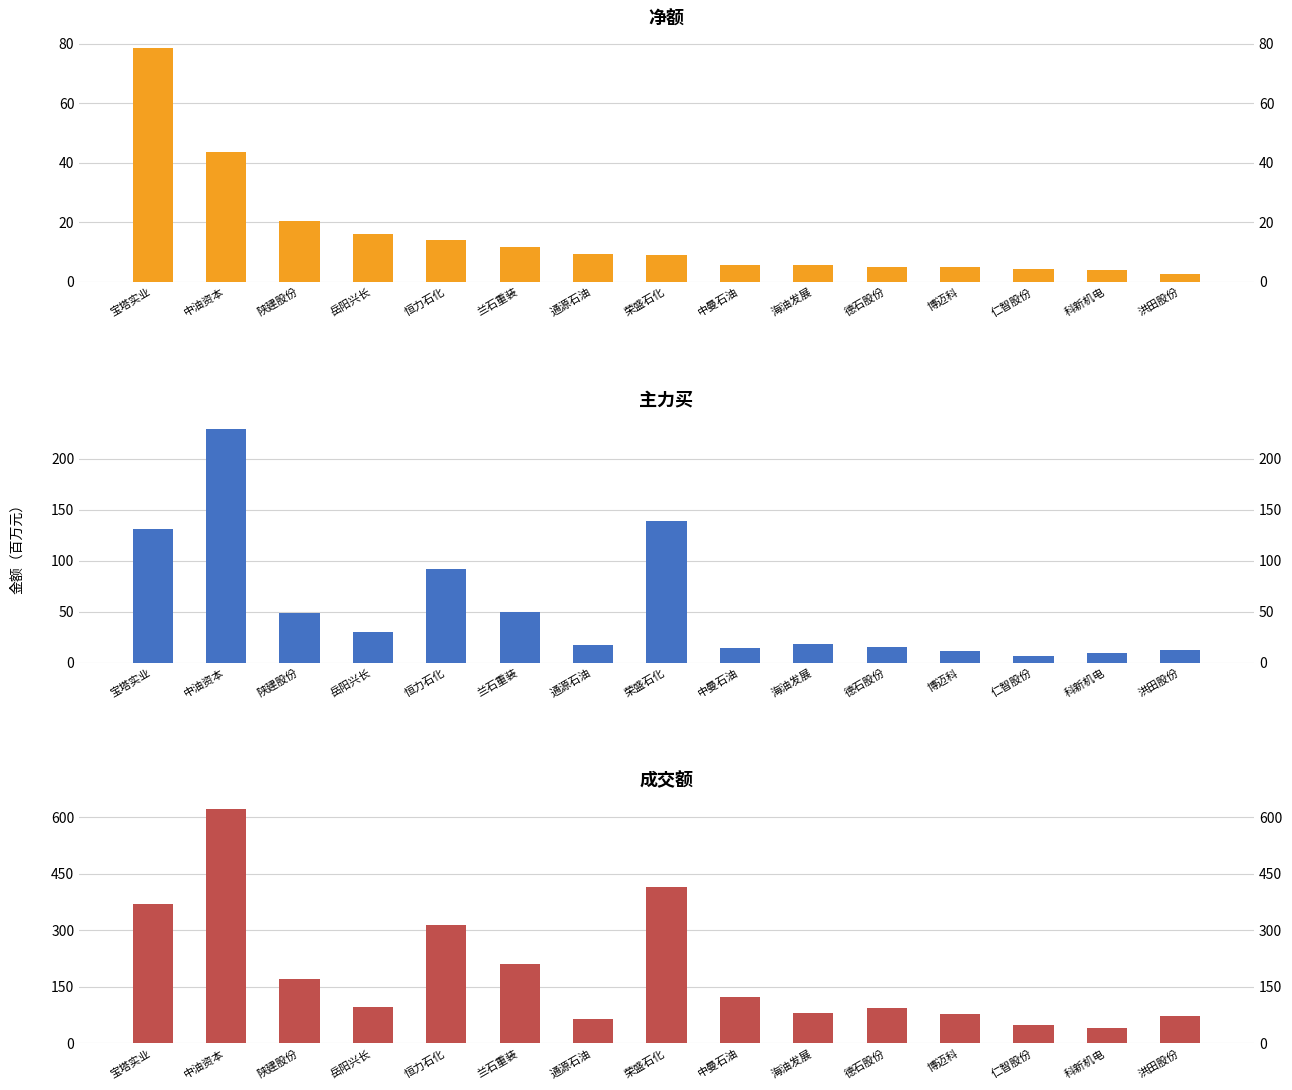

Reading left to right, extract all data points from this chart.

净额(百万): 78.7	43.7	20.4	16.1	14.1	11.7	9.4	9.1	5.6	5.5	5.0	4.9	4.3	3.9	2.7
主力买(百万): 131.2	229.7	48.8	29.8	92.3	49.3	17.8	139.1	14.3	18.6	15.4	11.0	6.1	9.7	12.7
成交额(百万): 369.0	621.0	171.5	97.1	315.6	210.6	65.8	414.2	122.2	81.5	95.1	77.1	49.3	40.5	73.7